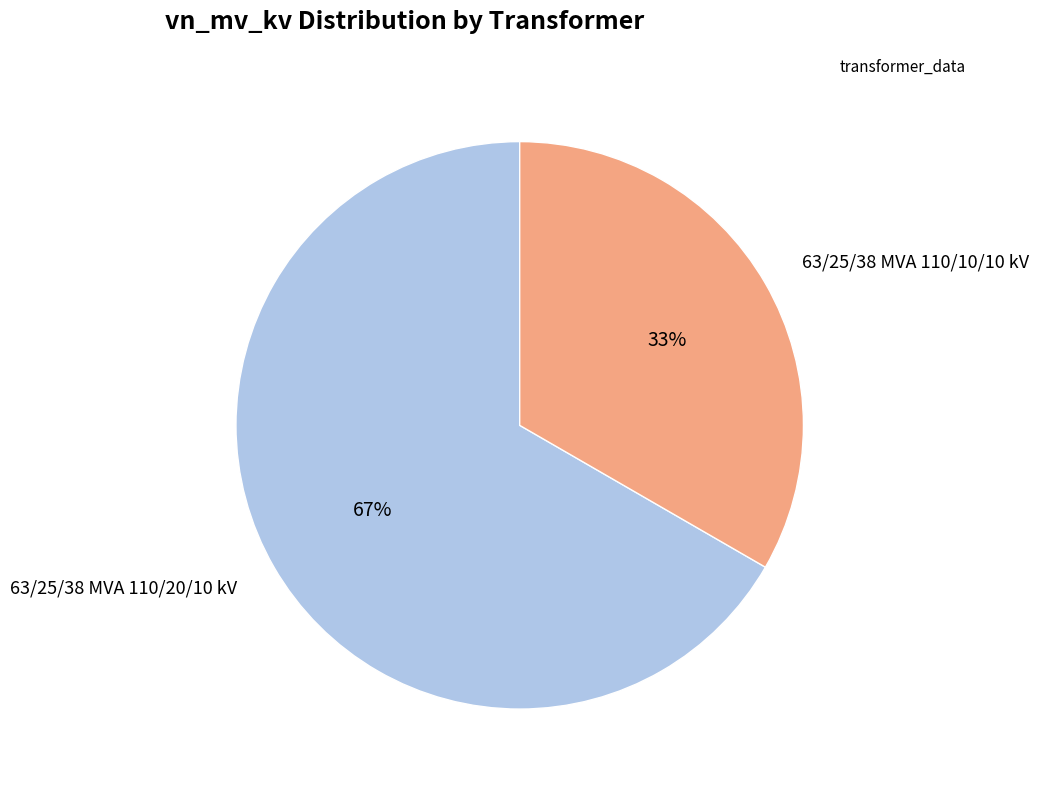

Do 63/25/38 MVA 110/10/10 kV and 63/25/38 MVA 110/20/10 kV together represent more than half of the pie?

Yes